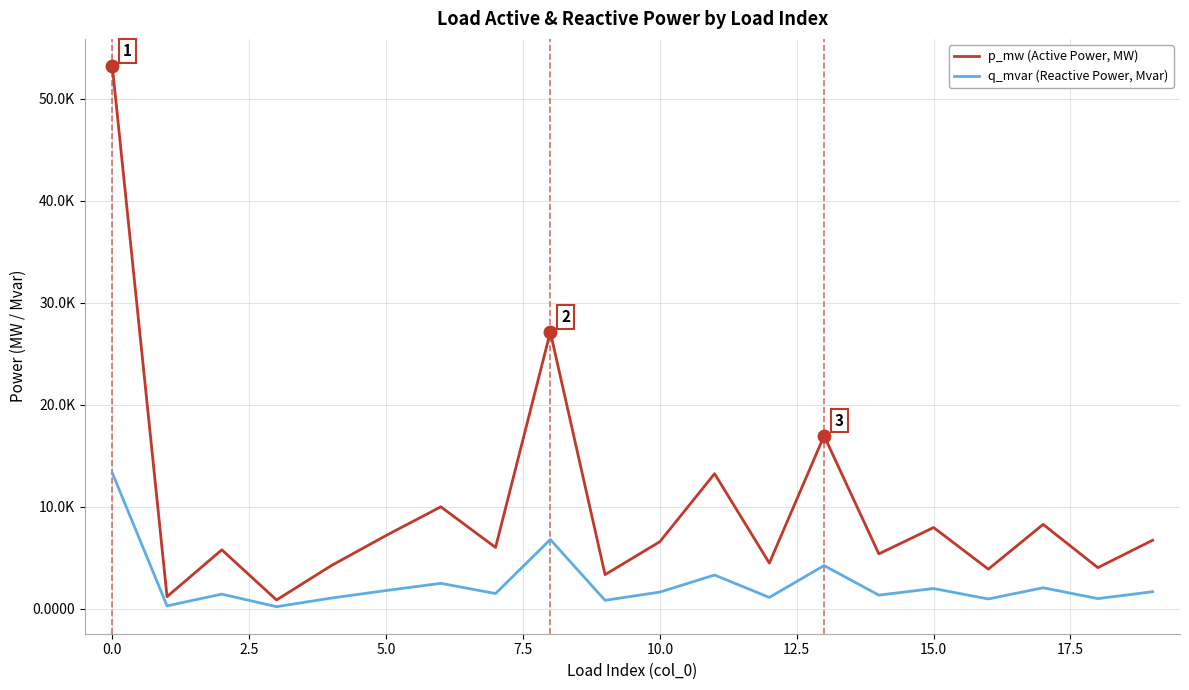

In q_mvar (Reactive Power, Mvar), how many points are lower than both neighbors (excluding endpoints)?

8